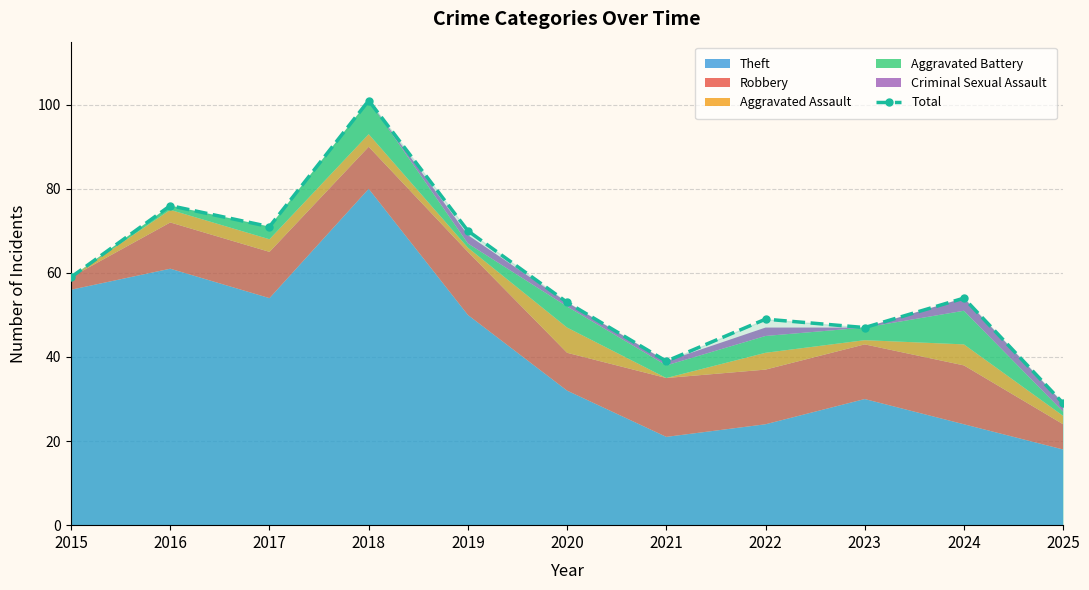

Where is the first local minimum?

2017